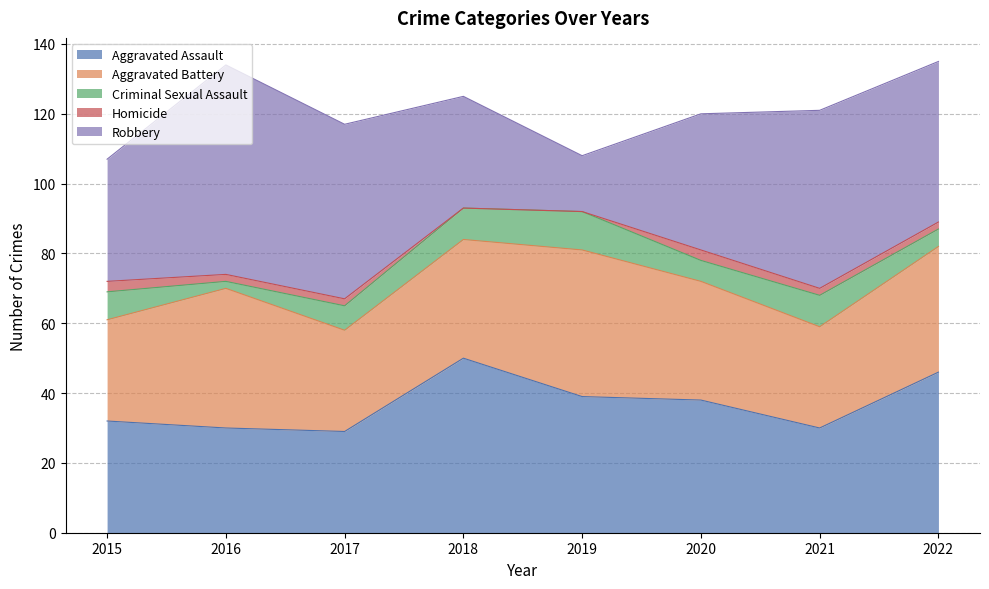

What are all the series names shown in the legend?

Aggravated Assault, Aggravated Battery, Criminal Sexual Assault, Homicide, Robbery